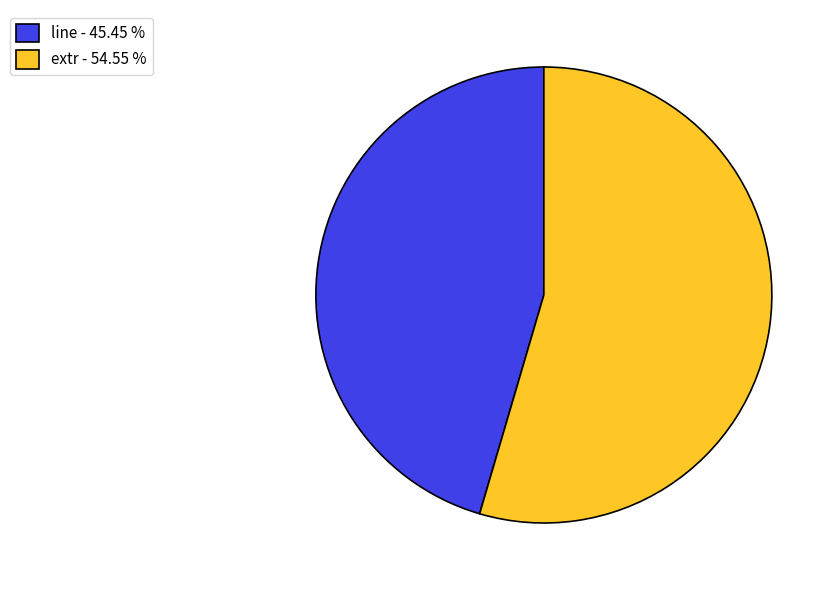

Between extr - 54.55 % and line - 45.45 %, which is larger?

extr - 54.55 %